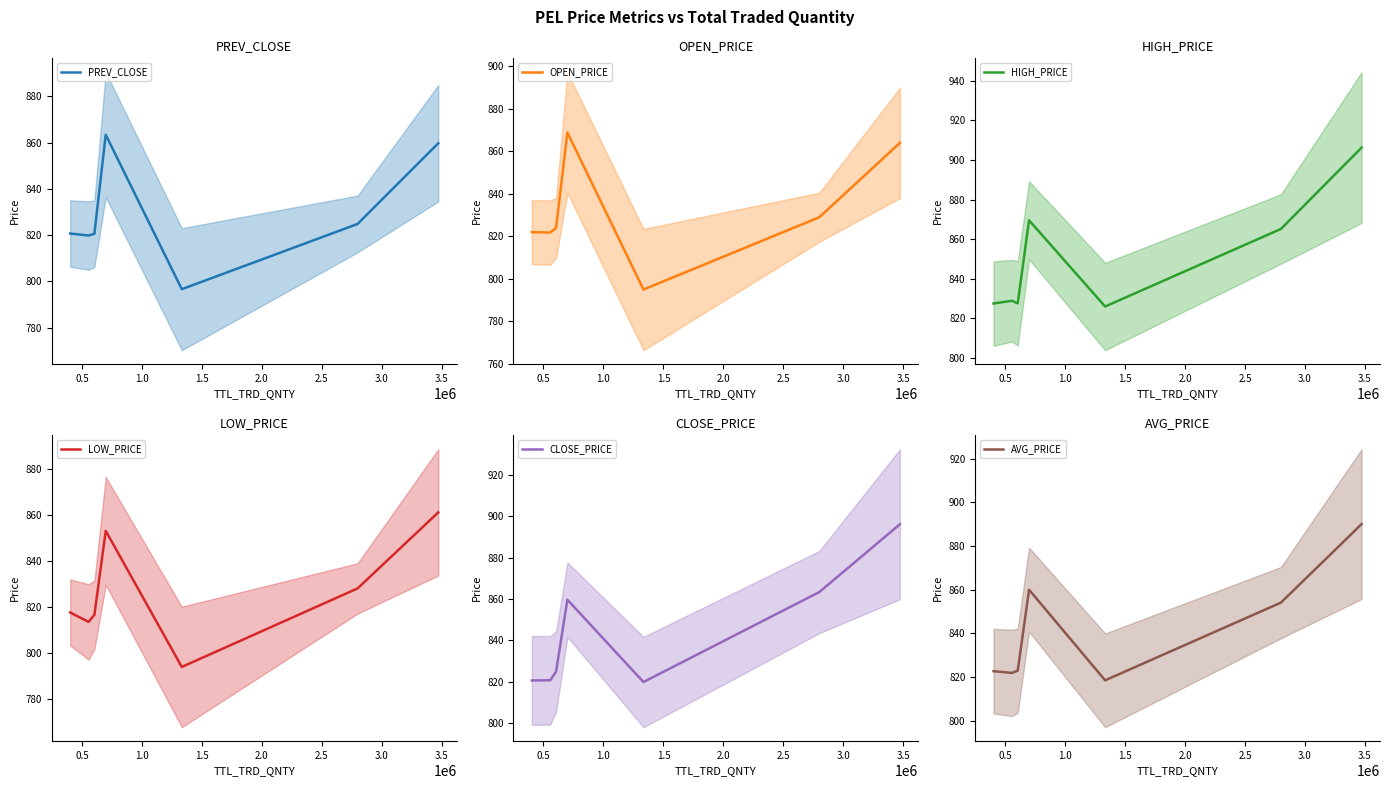

Is this an area chart (filled region under the line)?

No